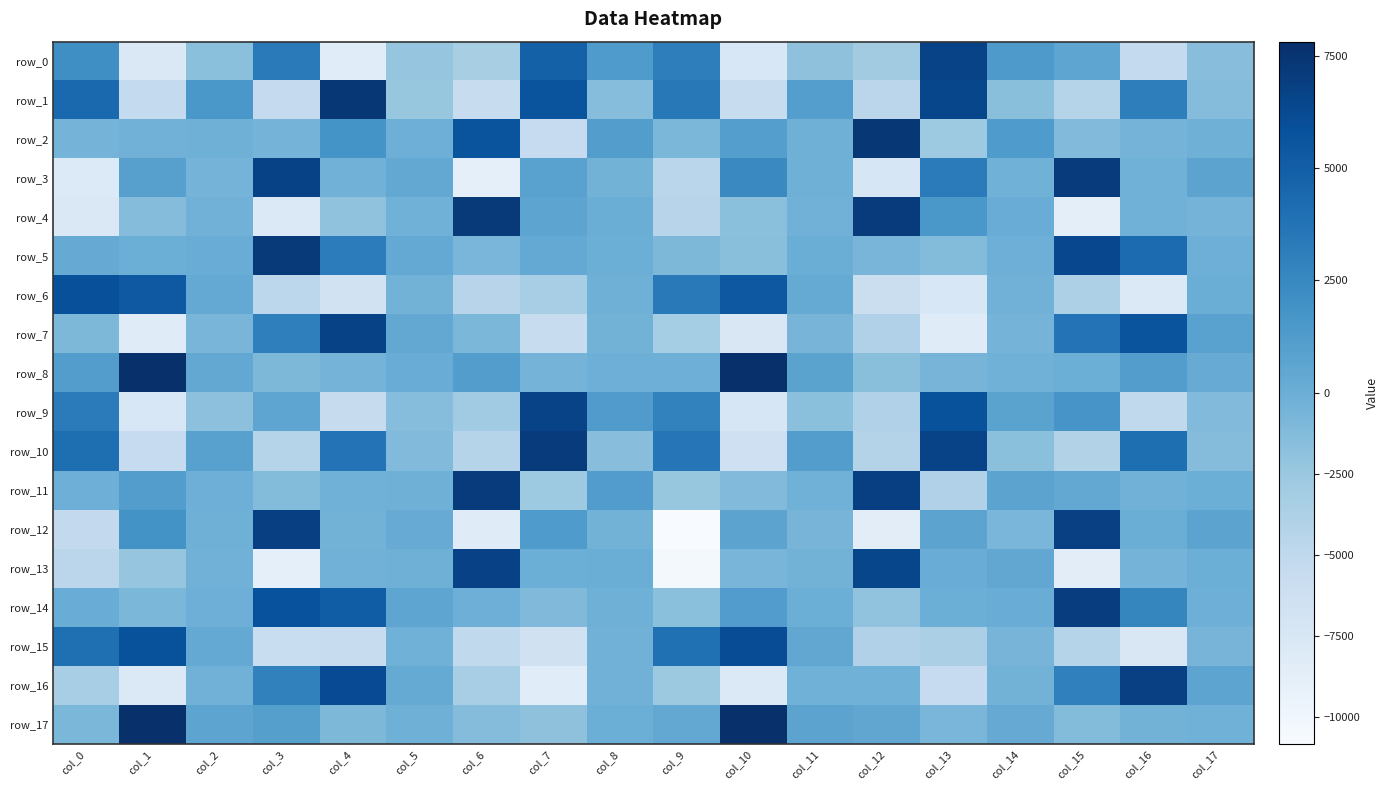

Rank the series by their maximum value, from highest to lowest.

row_17, row_8, row_2, row_1, row_5, row_4, row_10, row_3, row_11, row_14, row_12, row_16, row_13, row_7, row_9, row_0, row_15, row_6